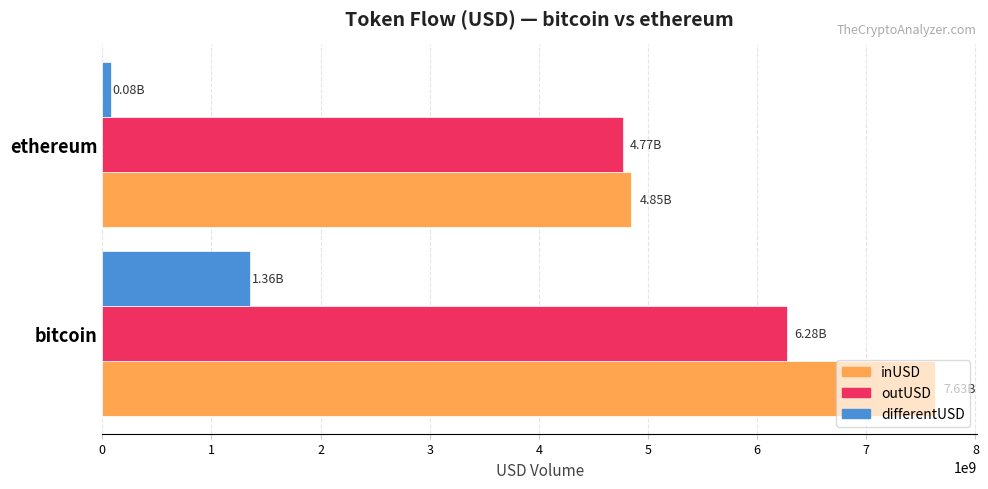

What is the difference between the maximum and minimum values in the outUSD series?

1507417881.8